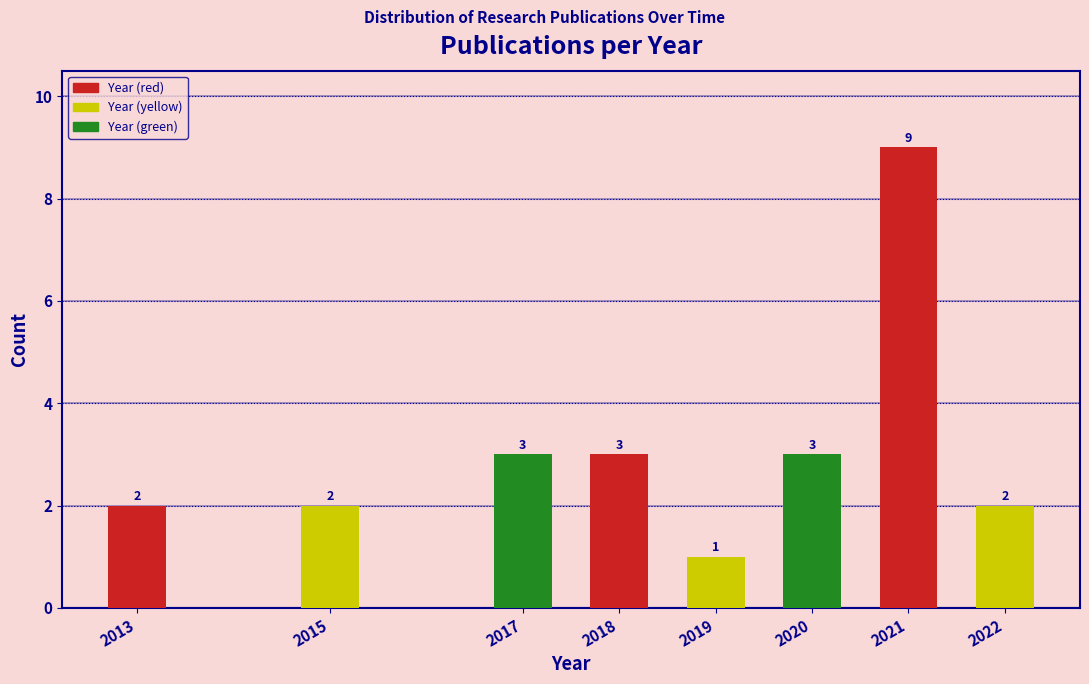

Reading left to right, what are all the values shown in this chart?

2	2	3	3	1	3	9	2